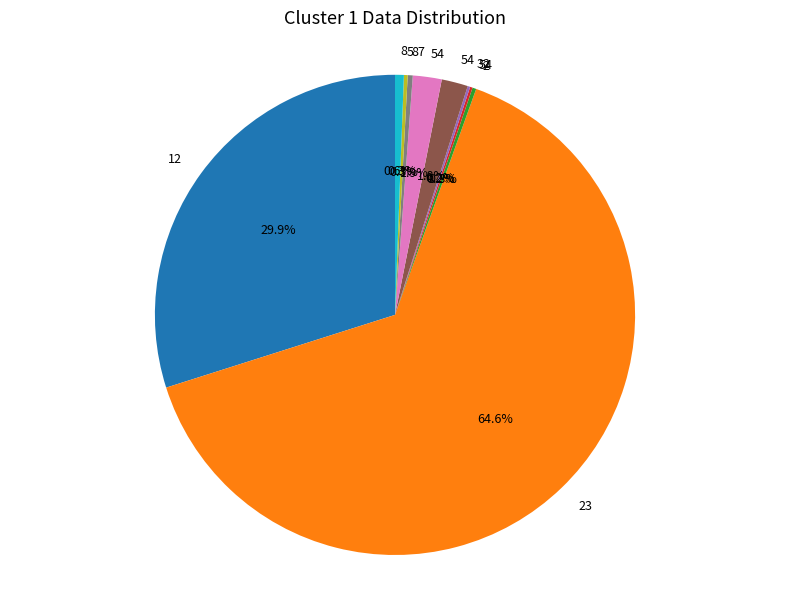

To the nearest percent, what is the average slice percentage?

10%